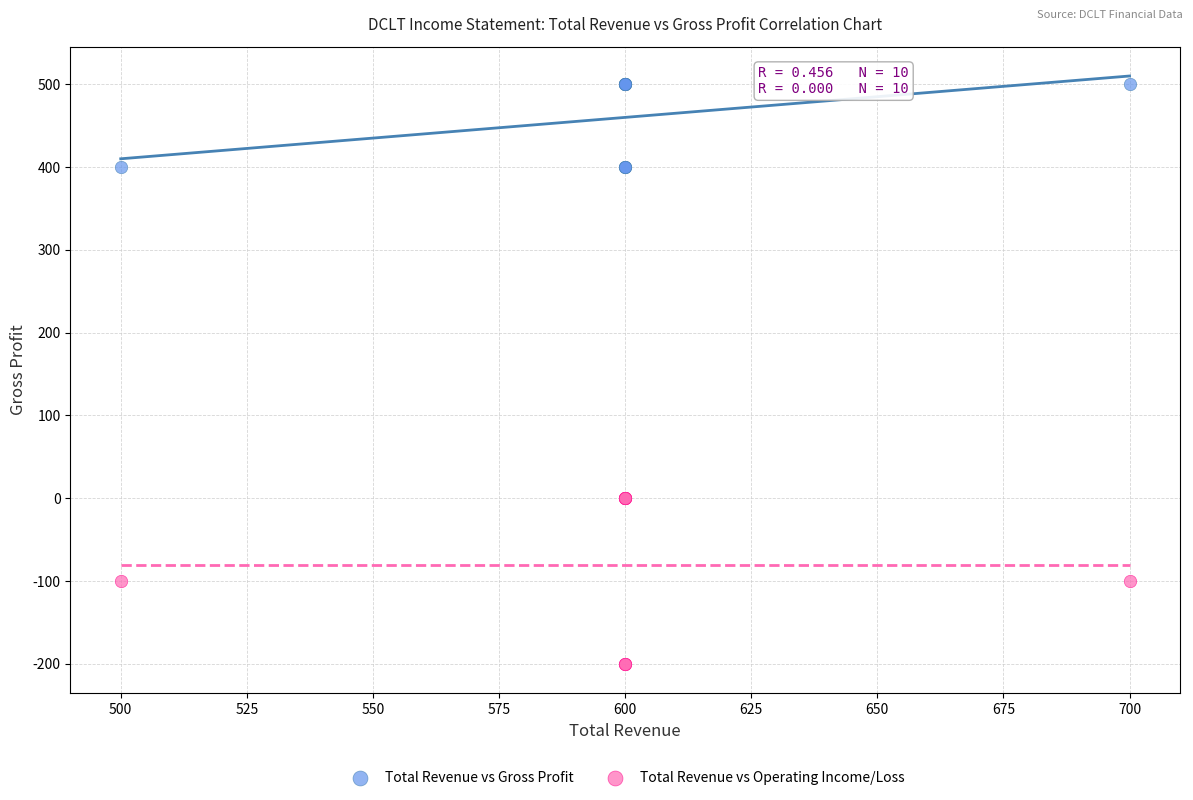

Which series reaches the minimum Y coordinate?

Total Revenue vs Operating Income/Loss